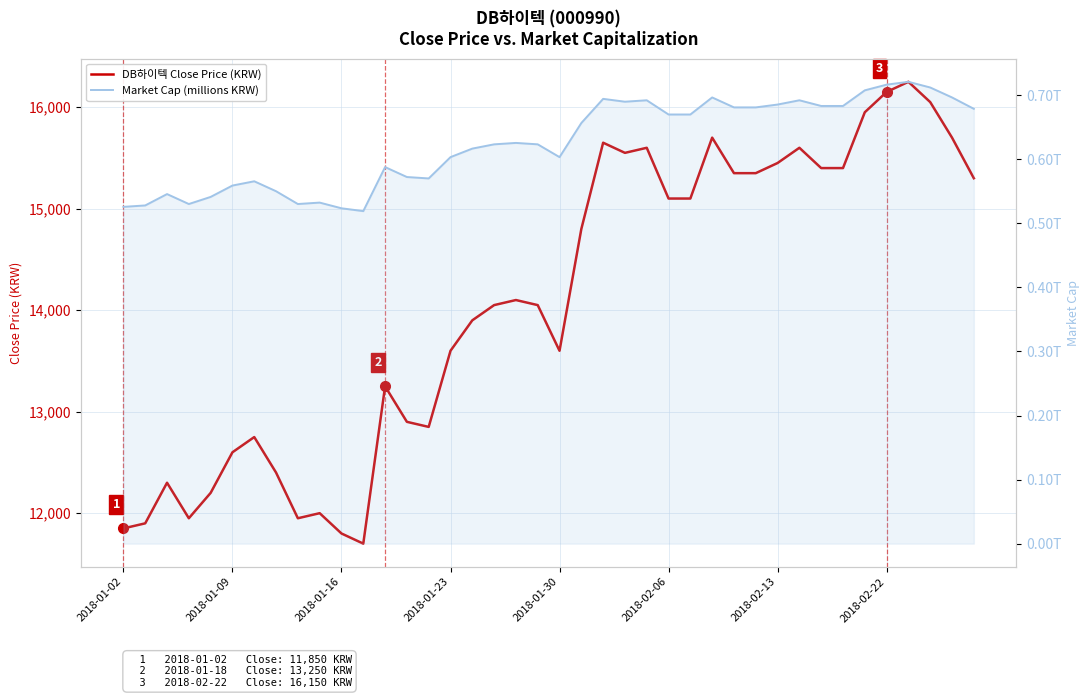

Which series has the largest range (max minus min)?

Market Cap (millions KRW)